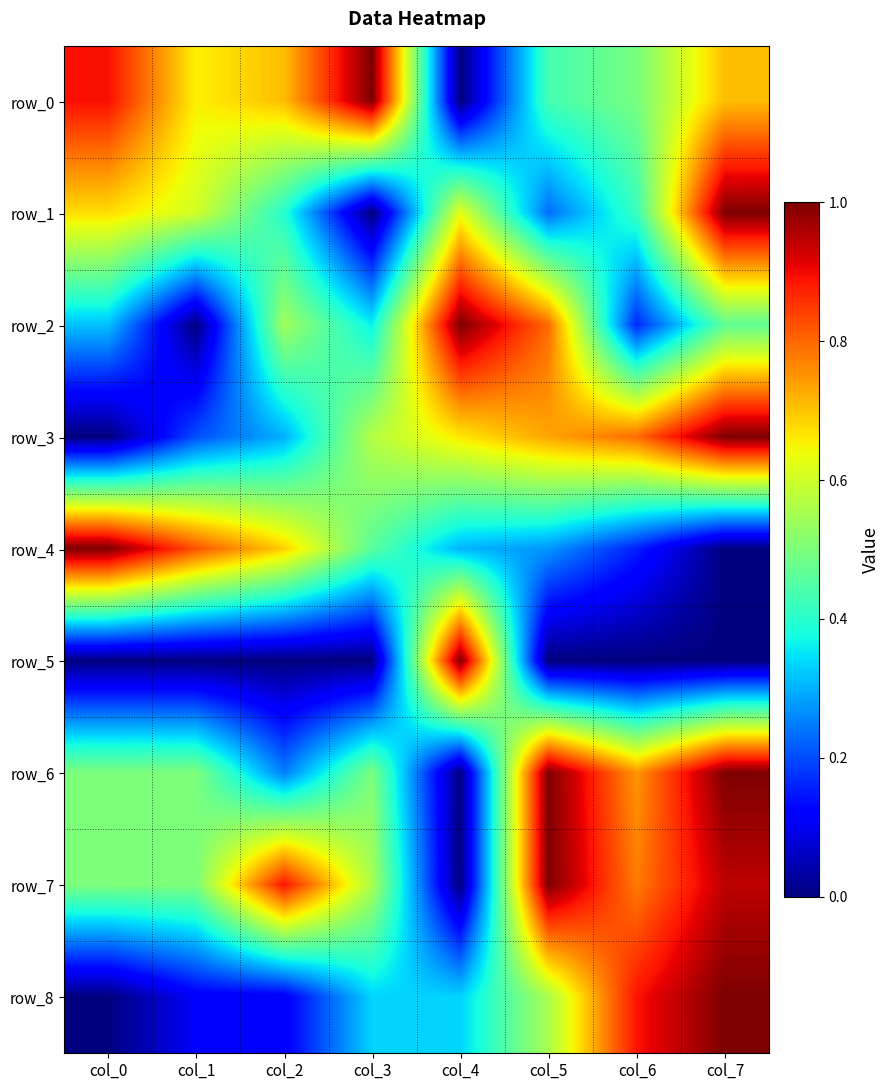

What is the sum of all row_8 values?

3.3